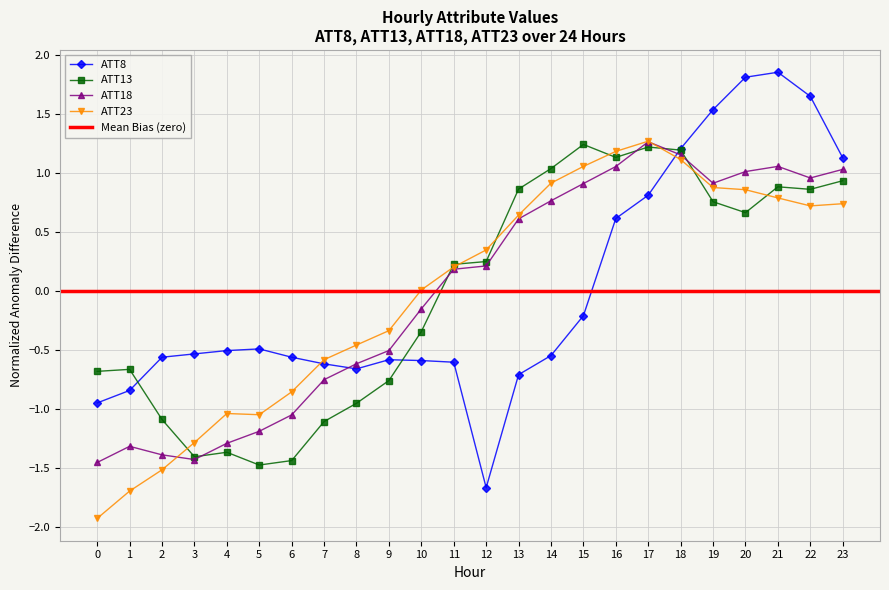

True or false: ATT18 and ATT13 cross at least once.

True